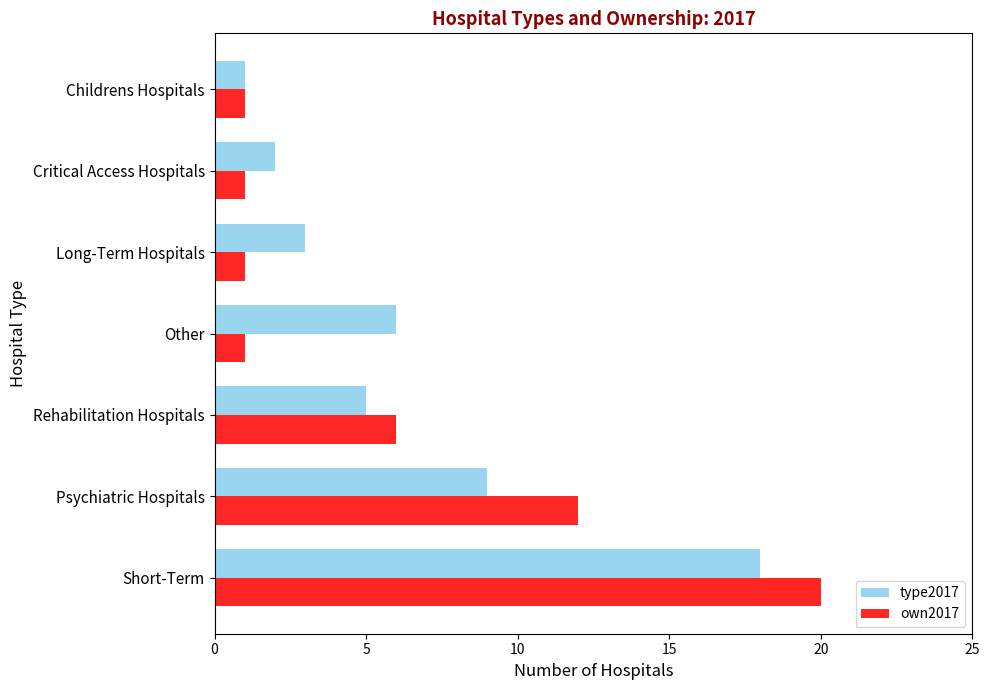

How many series are shown in this chart?

2